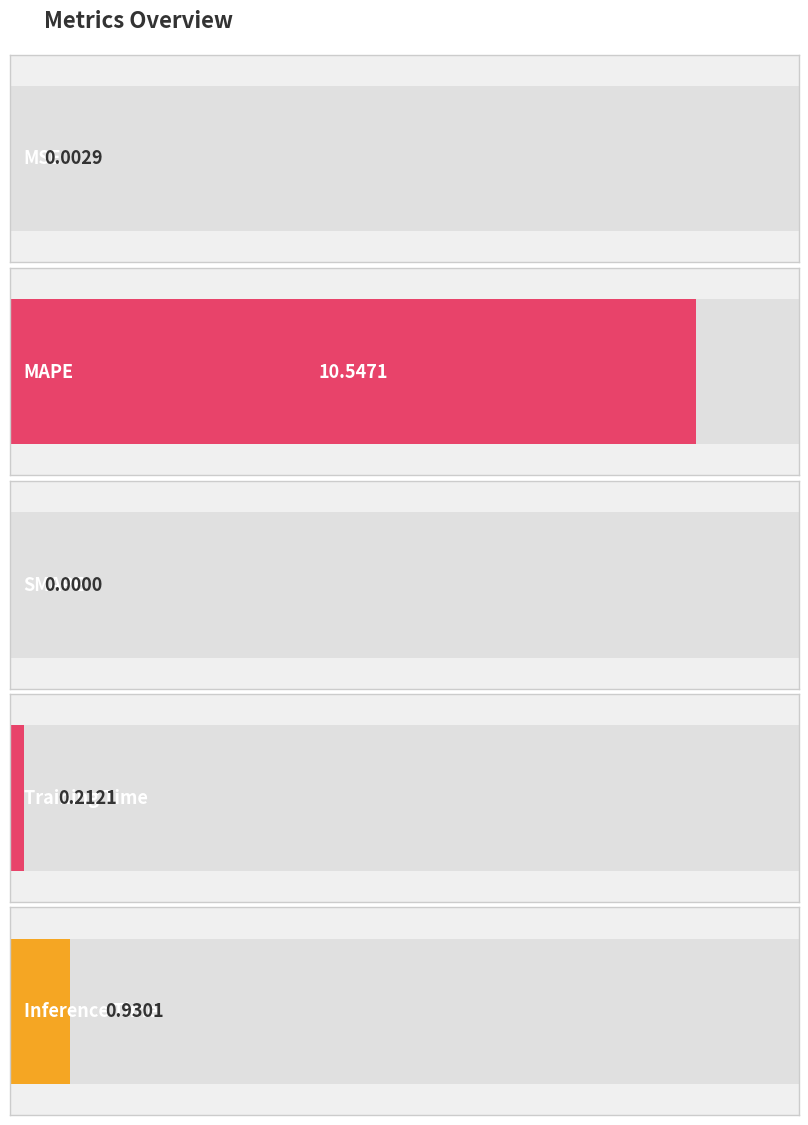

What is the sum of the values at SMAPE and Training Time?

0.2